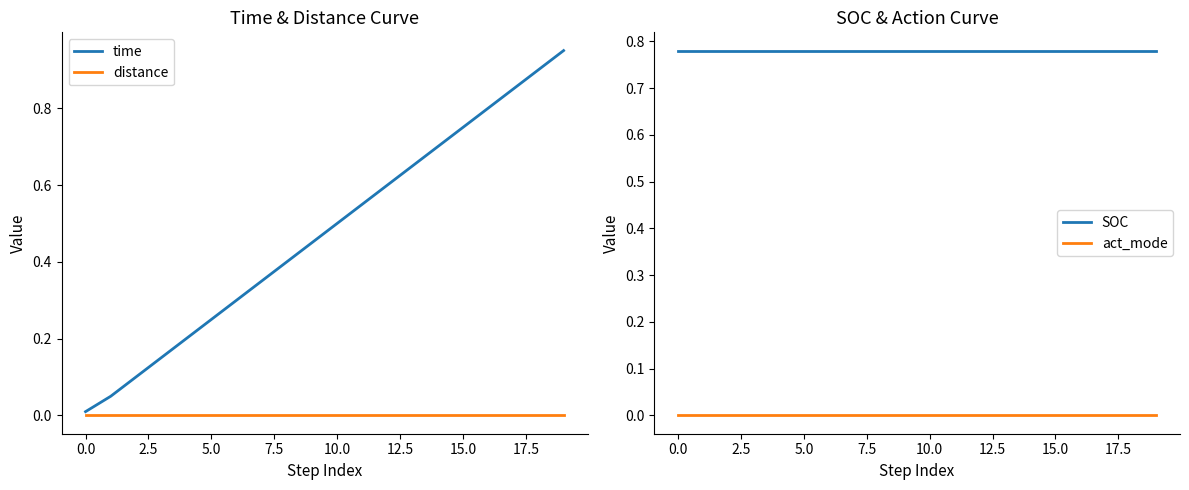

Reading left to right, list all the values displayed in this chart.

time: 0.0	0.1	0.1	0.1	0.2	0.2	0.3	0.3	0.4	0.5	0.5	0.6	0.6	0.7	0.7	0.8	0.8	0.8	0.9	0.9
distance: 0.0	0.0	0.0	0.0	0.0	0.0	0.0	0.0	0.0	0.0	0.0	0.0	0.0	0.0	0.0	0.0	0.0	0.0	0.0	0.0
SOC: 0.8	0.8	0.8	0.8	0.8	0.8	0.8	0.8	0.8	0.8	0.8	0.8	0.8	0.8	0.8	0.8	0.8	0.8	0.8	0.8
act_mode: 0.0	0.0	0.0	0.0	0.0	0.0	0.0	0.0	0.0	0.0	0.0	0.0	0.0	0.0	0.0	0.0	0.0	0.0	0.0	0.0